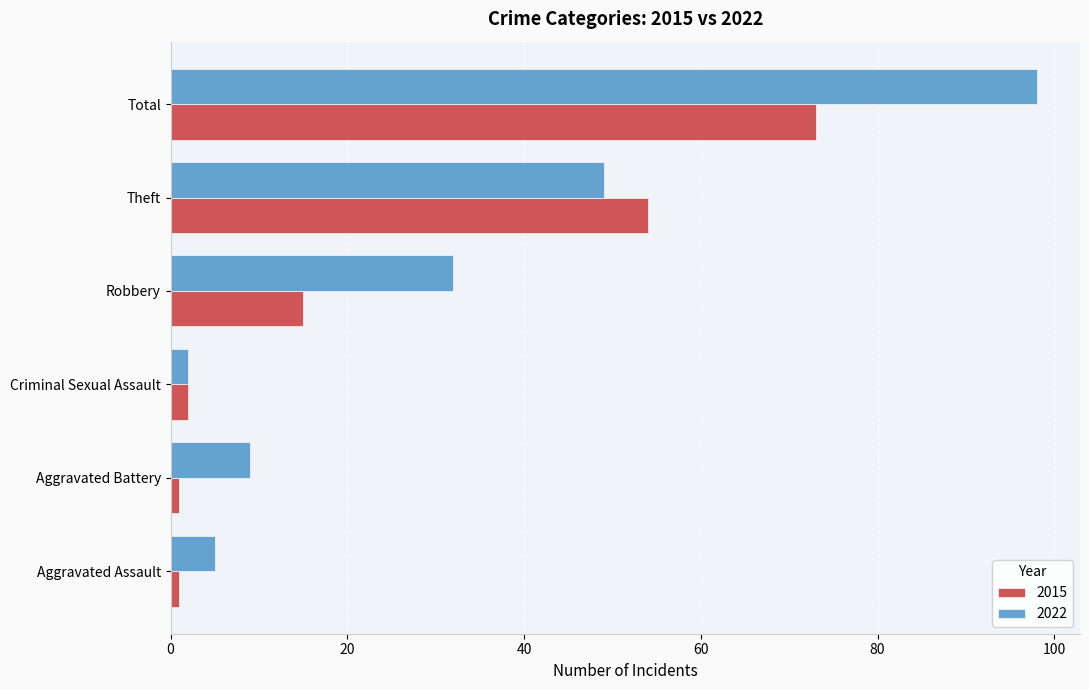

Which category has the highest value in the 2015 series?

Total